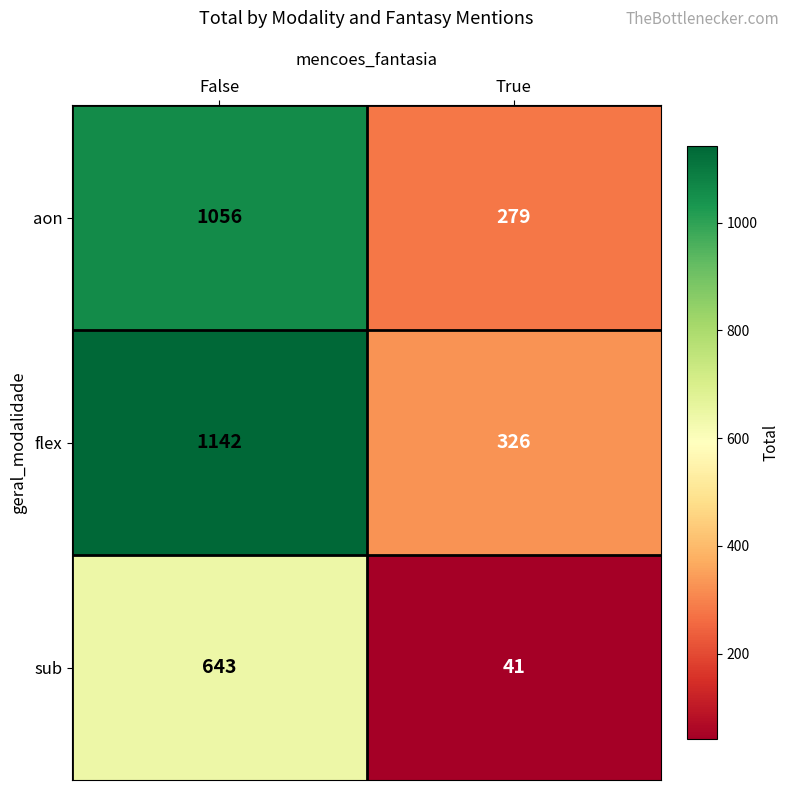

Reading left to right, extract all data points from this chart.

aon: 1056	279
flex: 1142	326
sub: 643	41